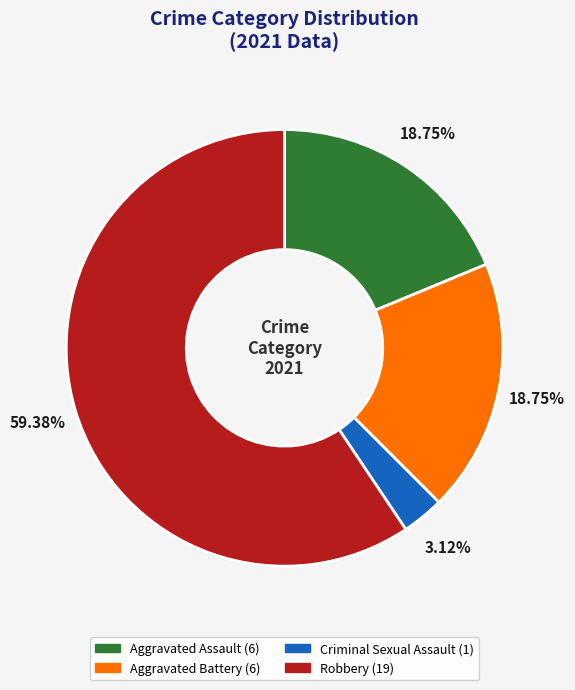

Combined, do Criminal Sexual Assault and Aggravated Assault account for over 50%?

No